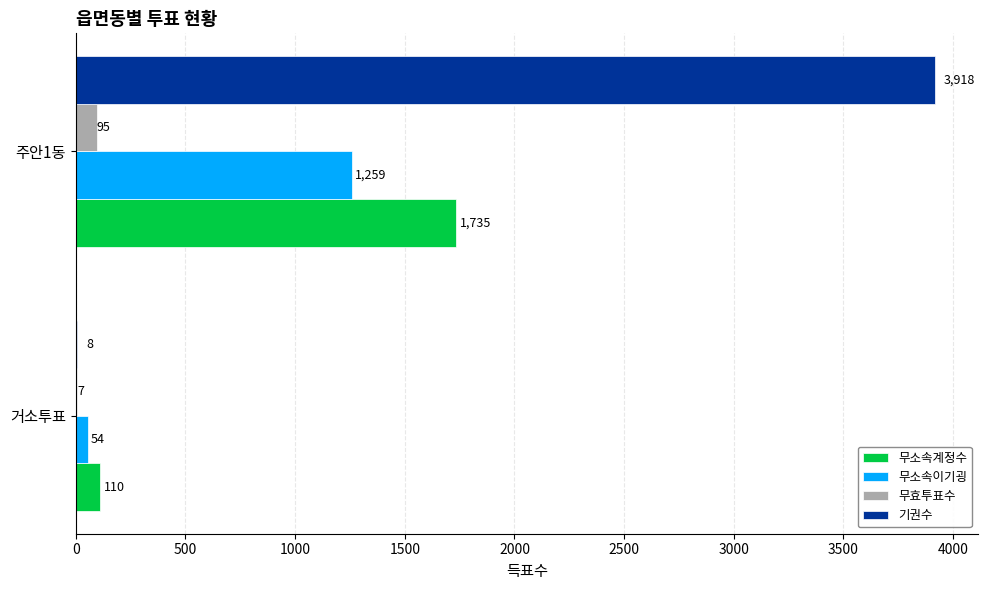

Which series has the largest total across all categories?

기권수